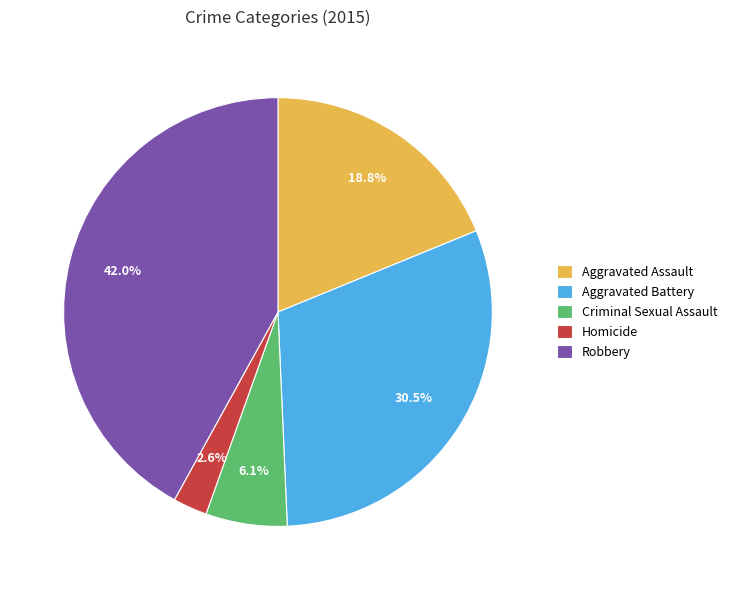

Which slice is the largest?

Robbery